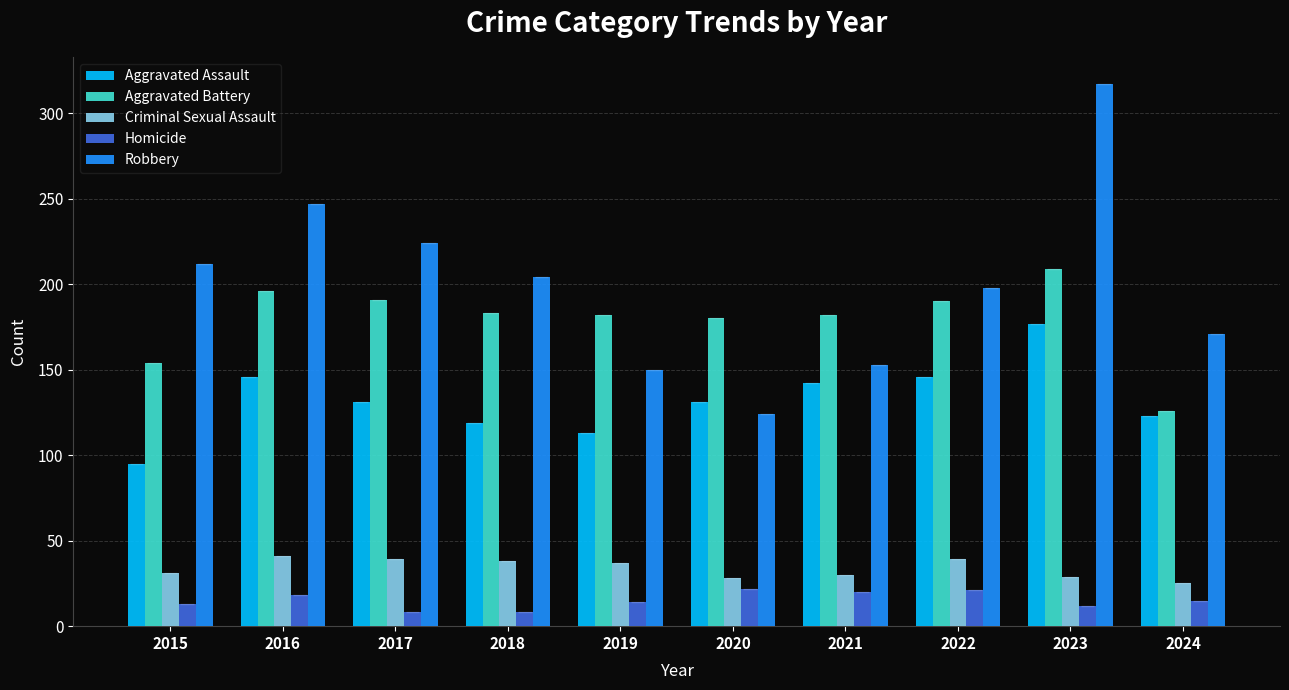

What is the spread (max minus min) of values at 2017?

216